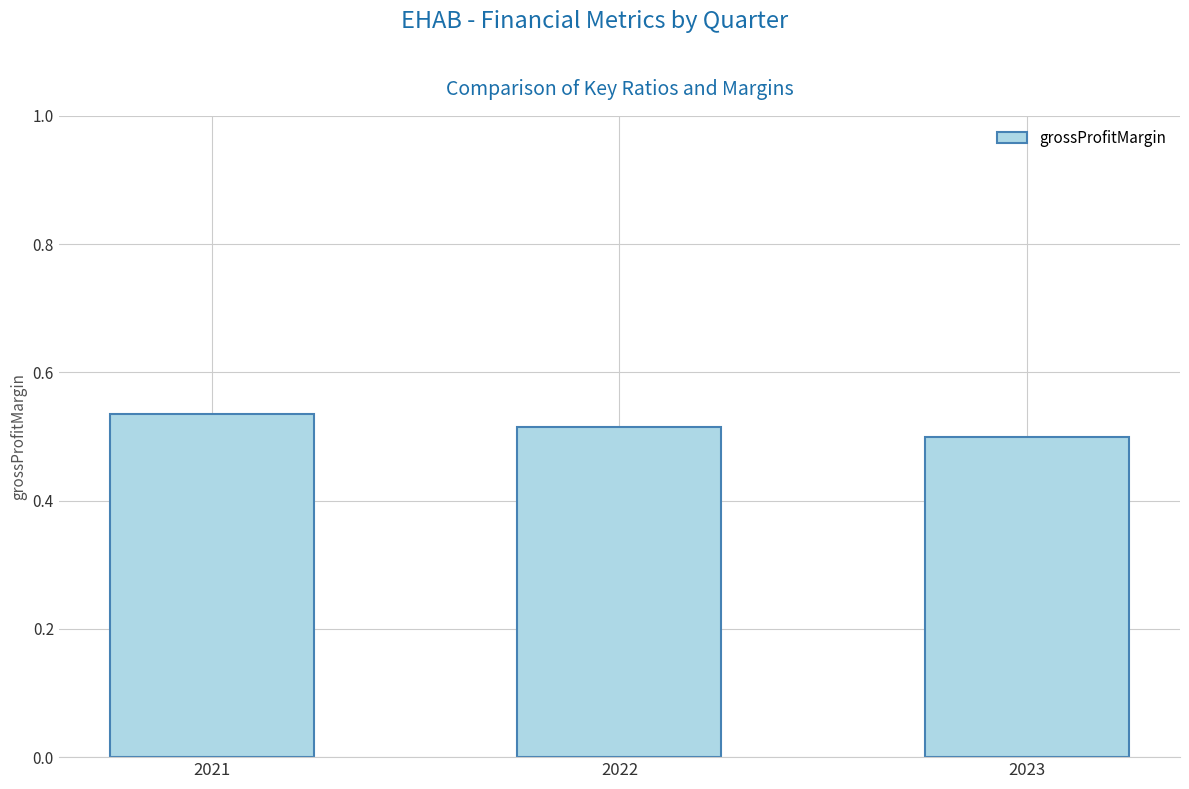

Which category has the highest value across all series?

2021